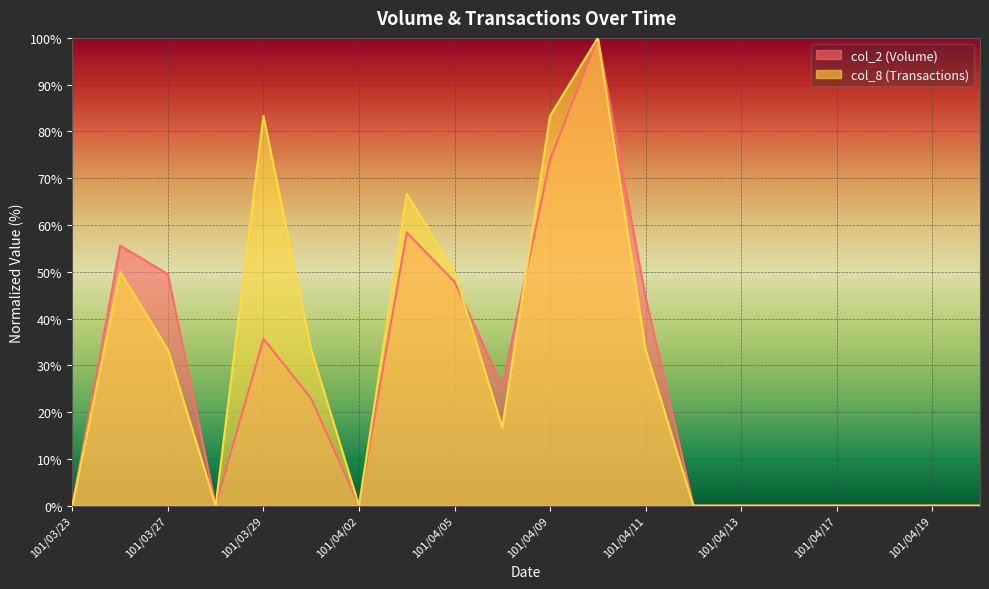

What is the difference between the highest and lowest values at 101/03/26?

5.6